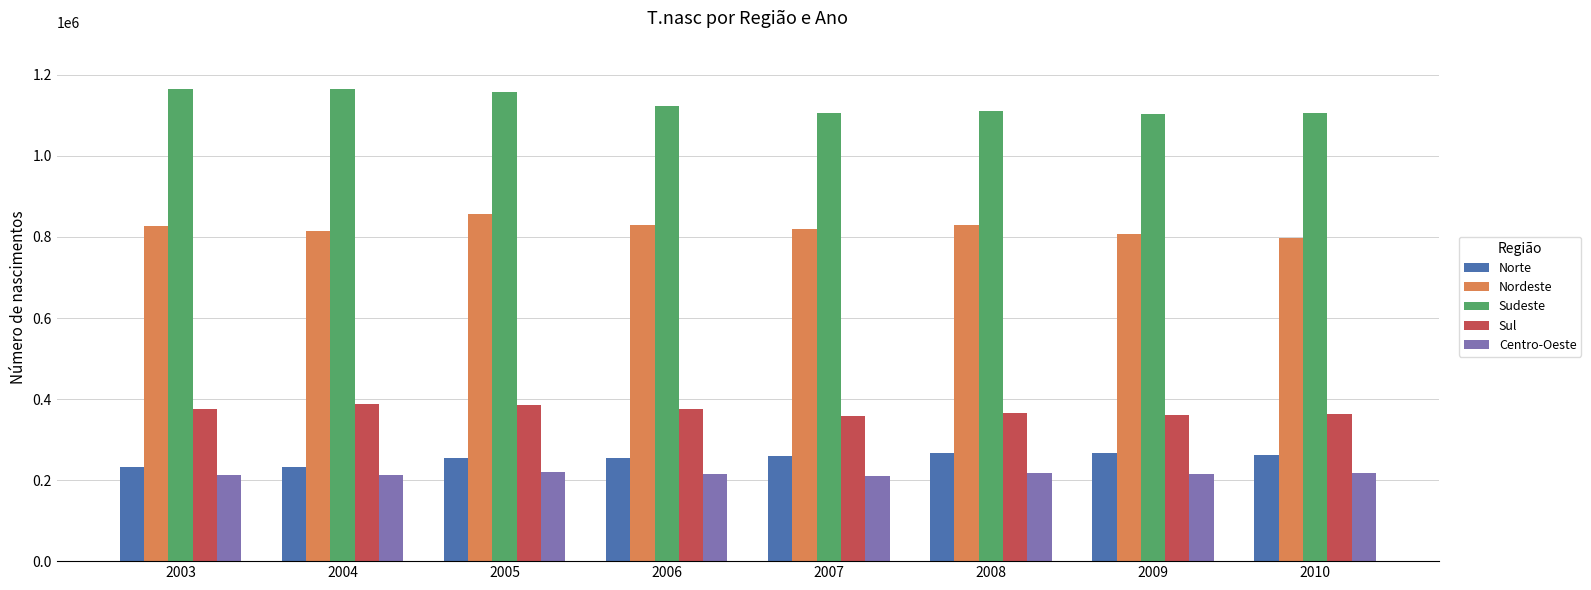

How many distinct data groups are displayed?

5